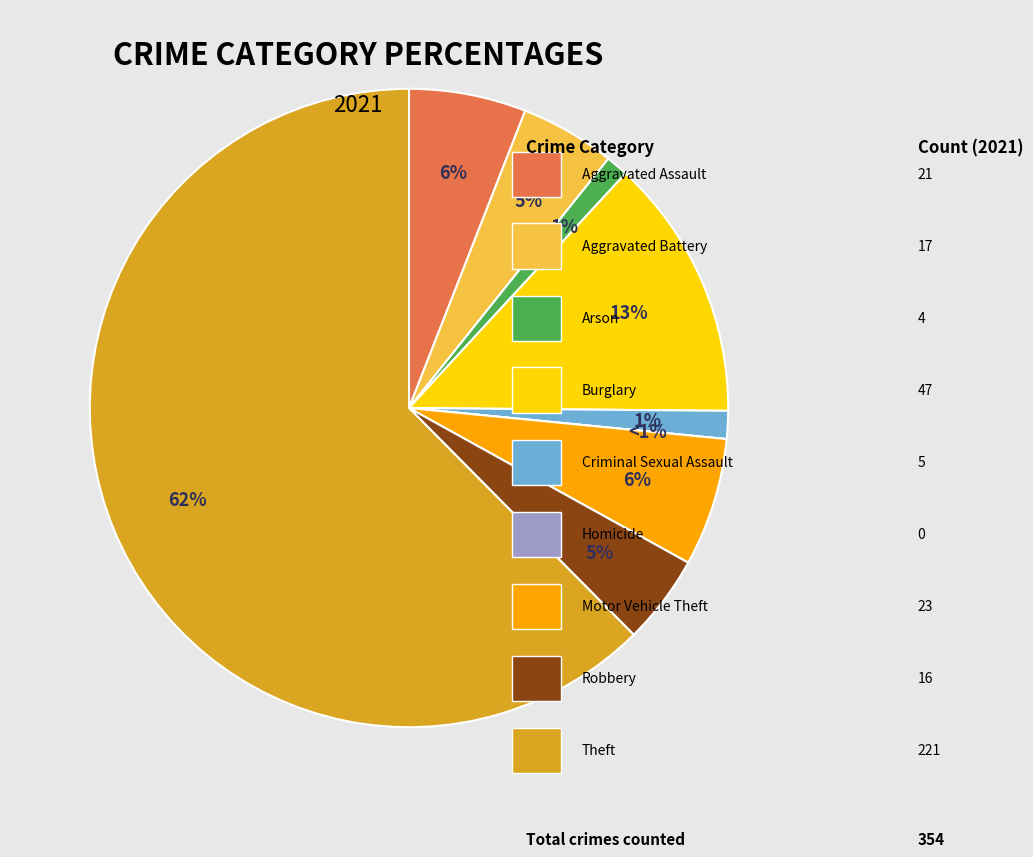

Does any single category account for the majority?

Yes